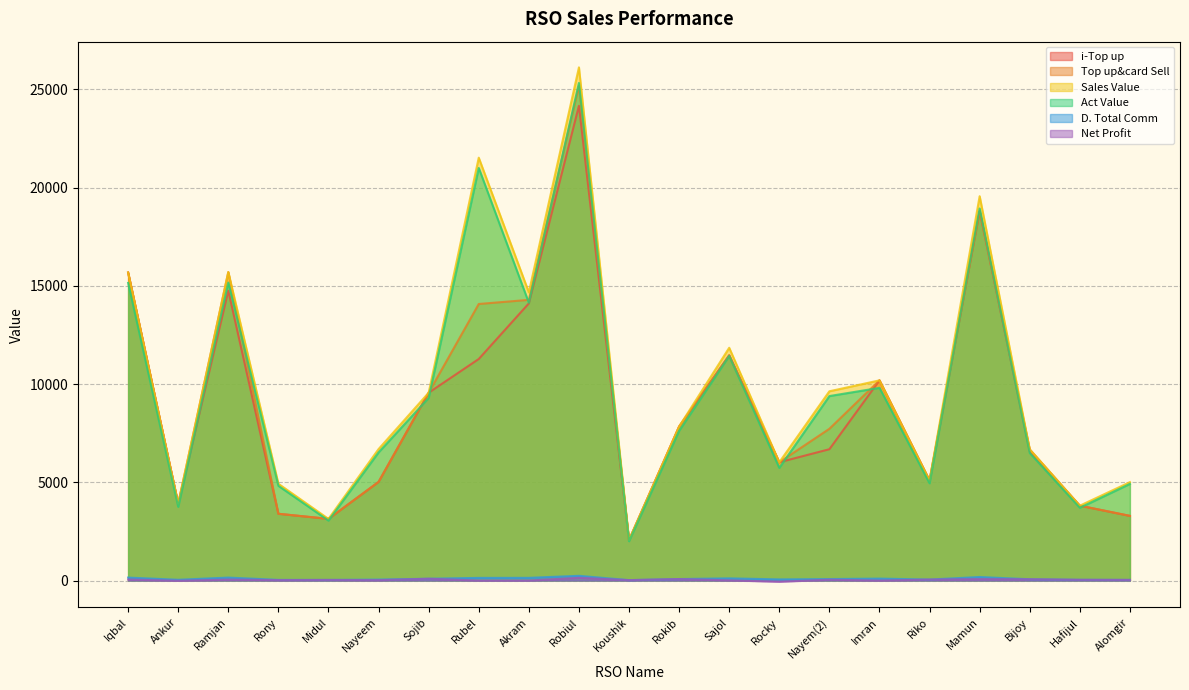

Rank the series by their maximum value, from highest to lowest.

Sales Value, Act Value, Top up&card Sell, i-Top up, D. Total Comm, Net Profit